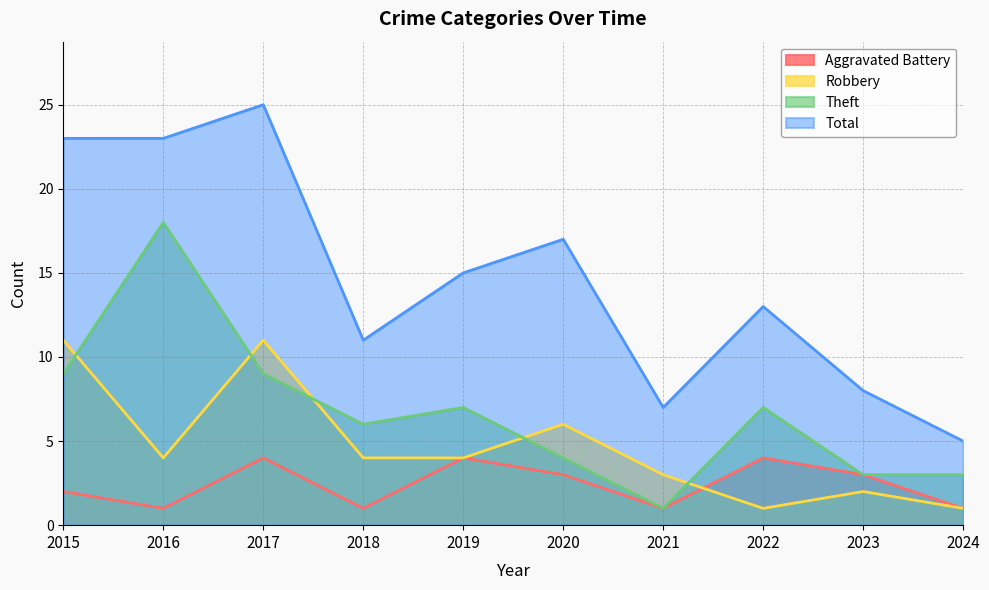

Is it true that Aggravated Battery equals 4 at 2022?

True